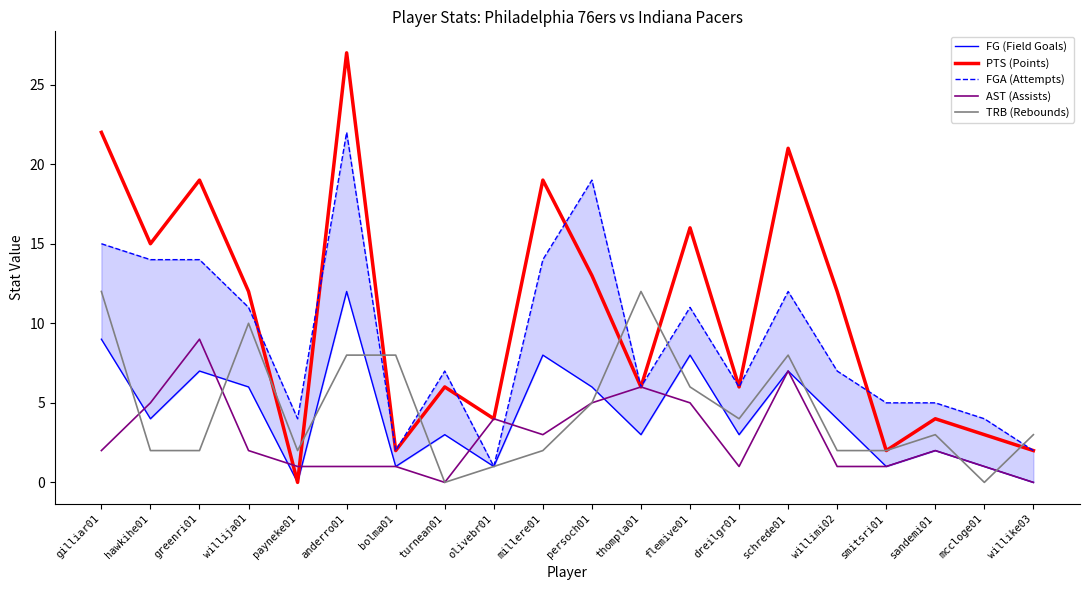

True or false: FG (Field Goals) has a value of 1 at olivebr01.

True